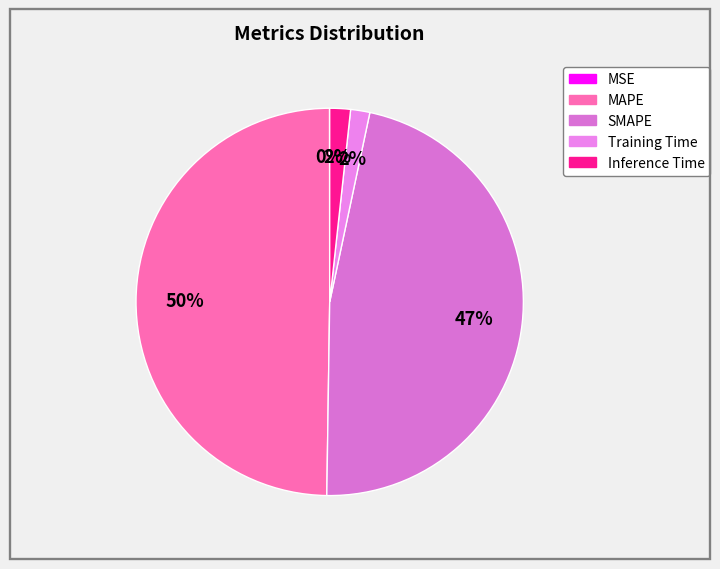

To the nearest percent, what portion does Inference Time represent?

2%